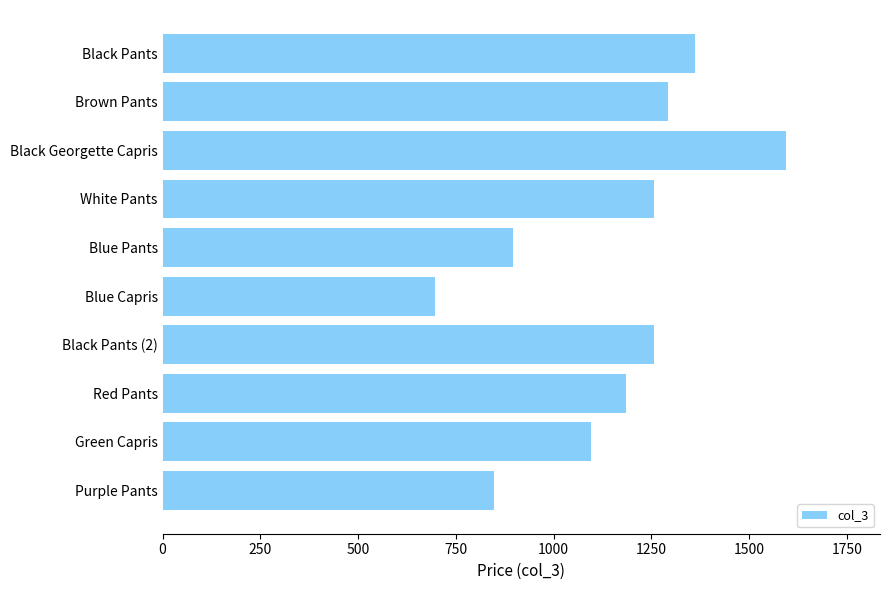

What is the average value?

1148